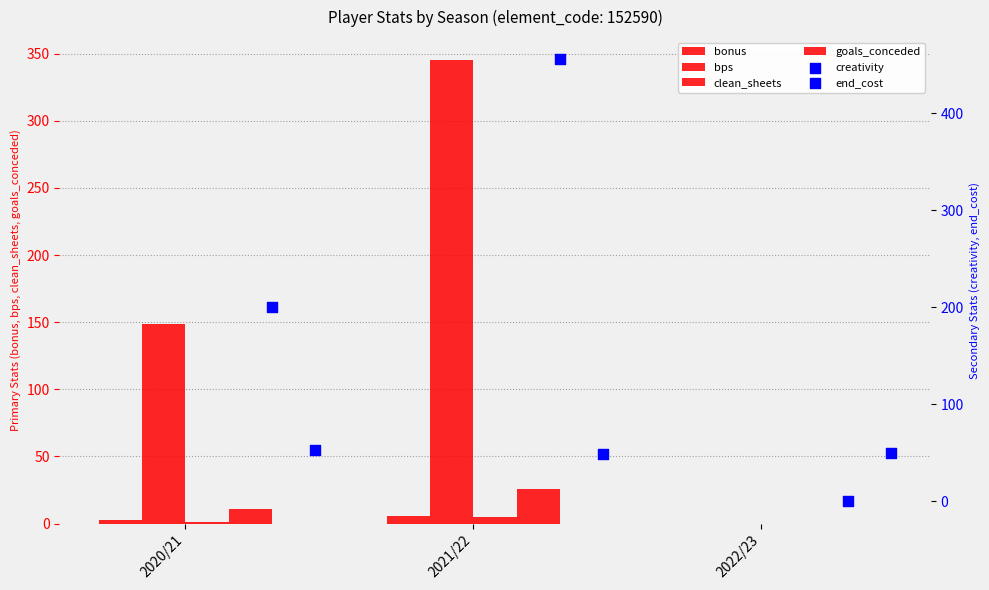

What is the total value across all series at 2022/23?

50.0